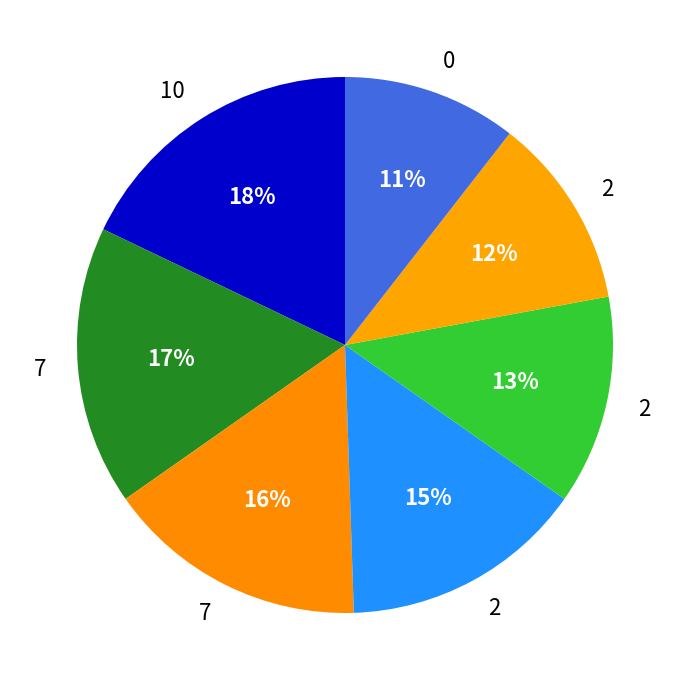

How many segments does this pie chart have?

7